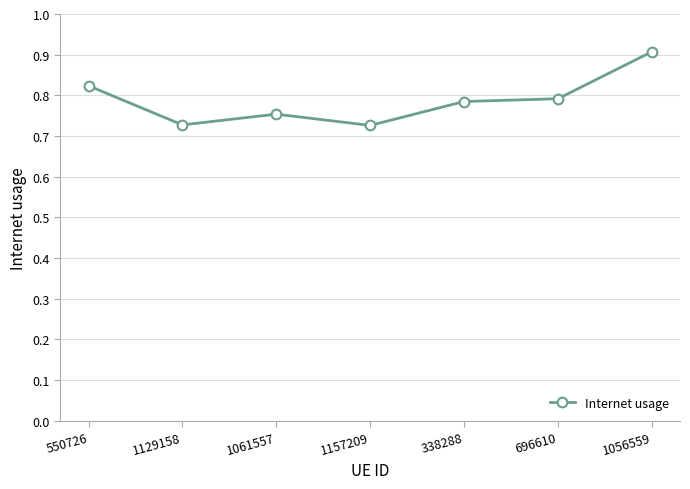

How many lines are shown in the chart?

1